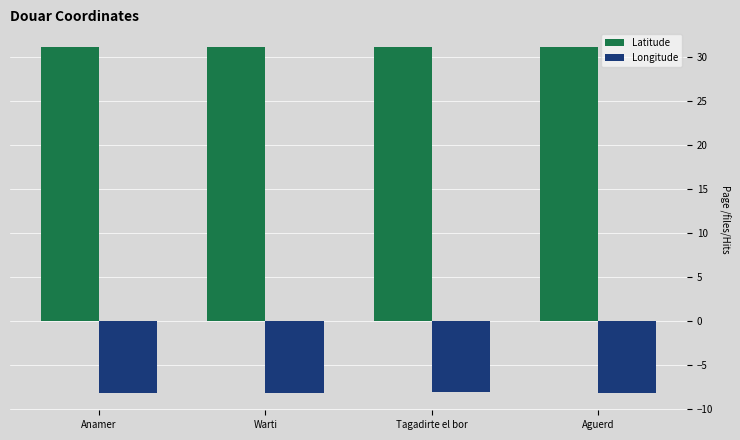

True or false: Latitude has a value of 51.1 at Anamer.

False